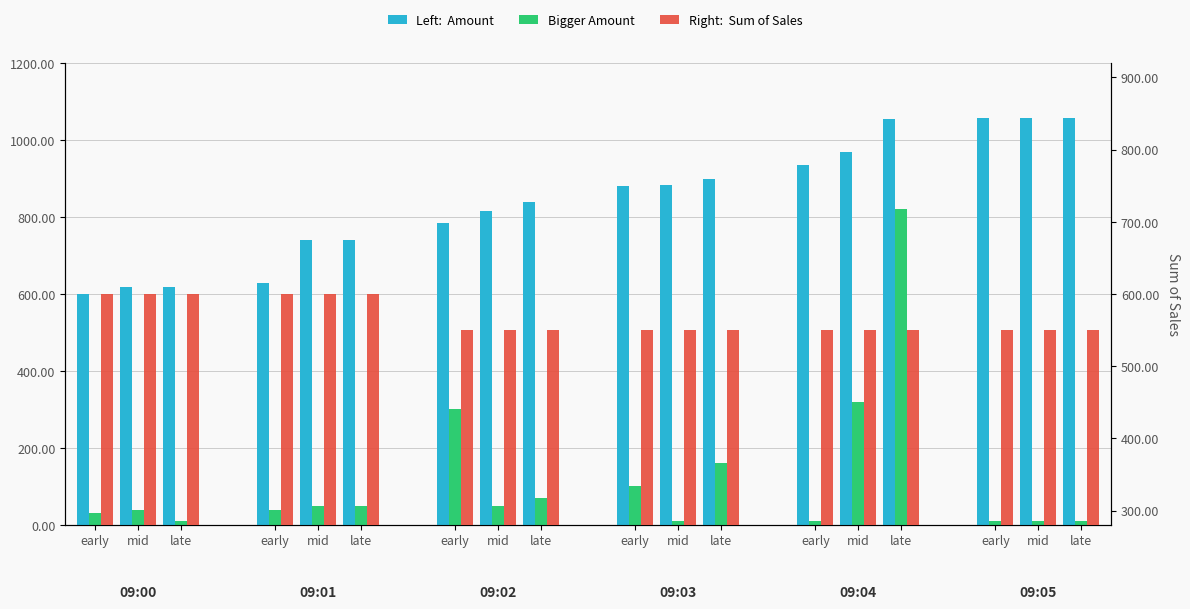

What is the difference between the highest and lowest values at early?

570.0